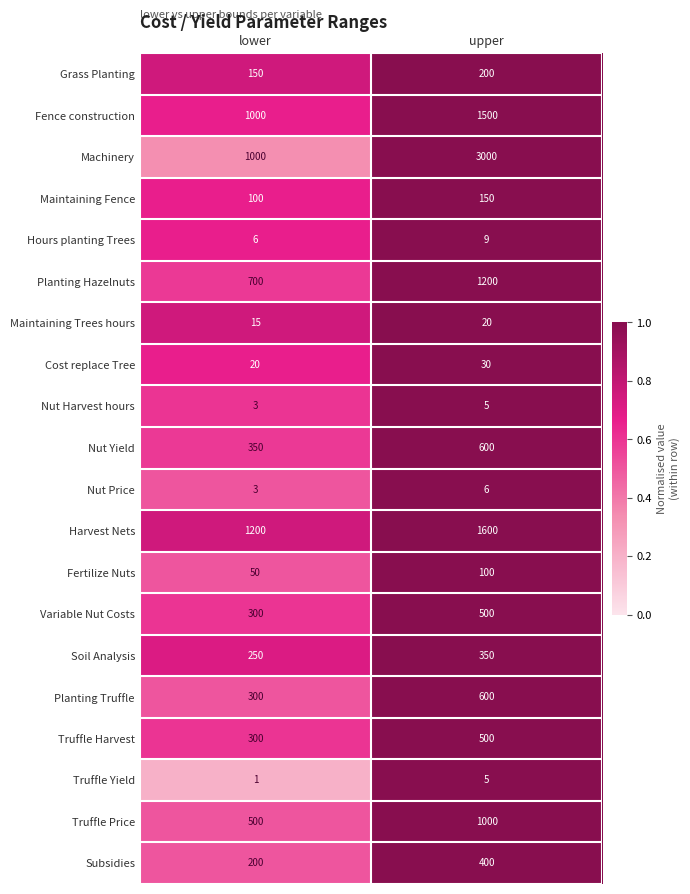

What is the maximum value shown in the chart?

3000